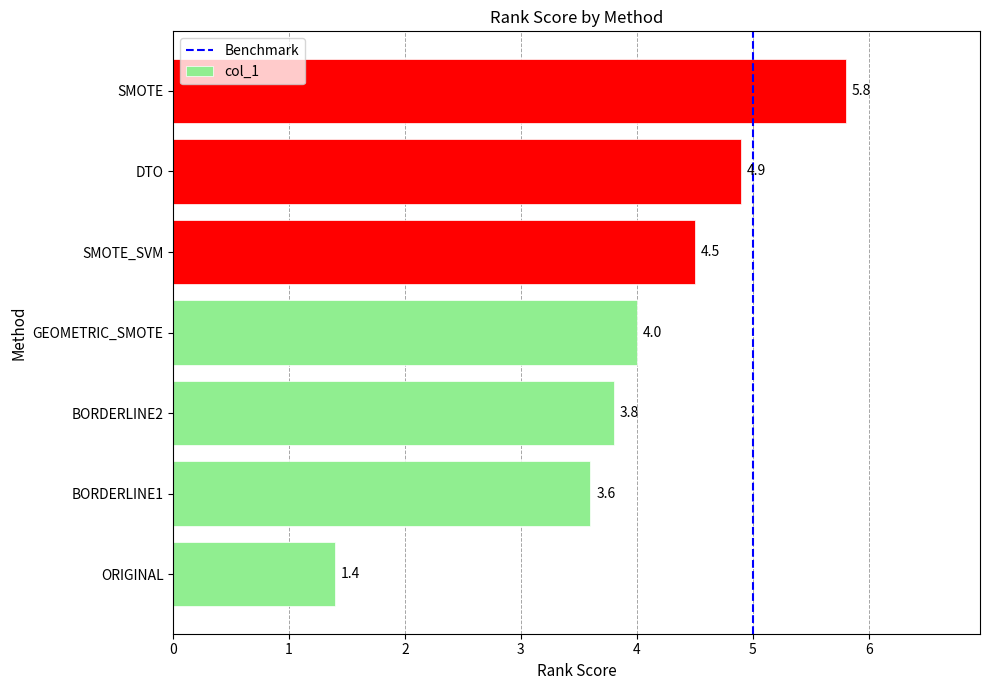

Does the chart contain any negative values?

No